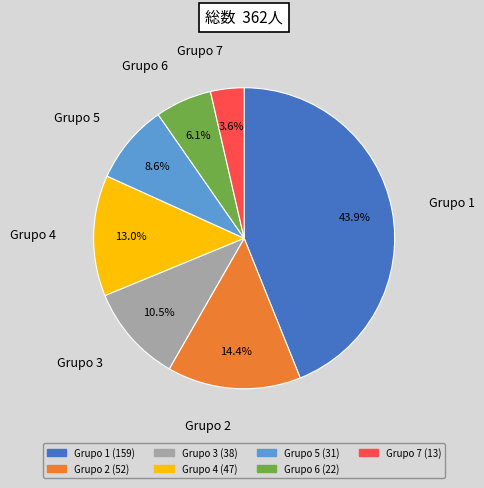

Which category has the smallest portion of the pie?

Grupo 7